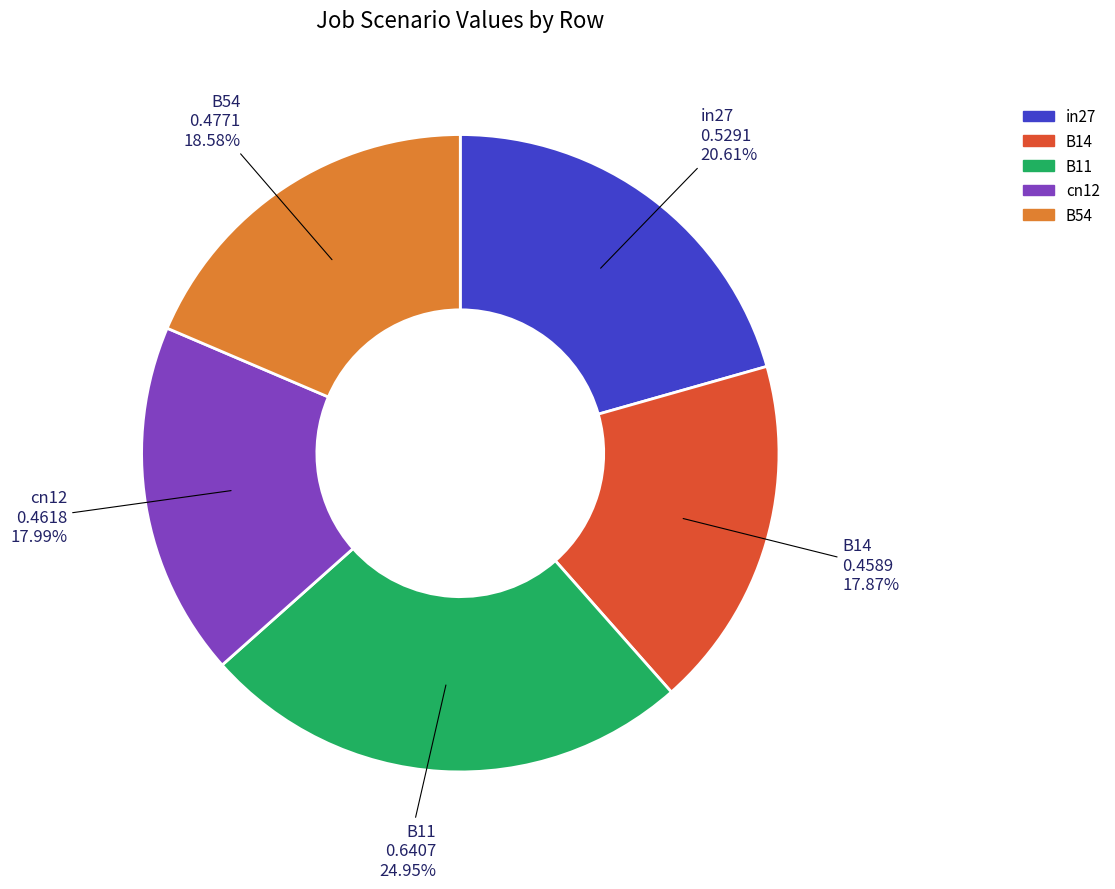

Is the sum of cn12 and in27 greater than half?

No